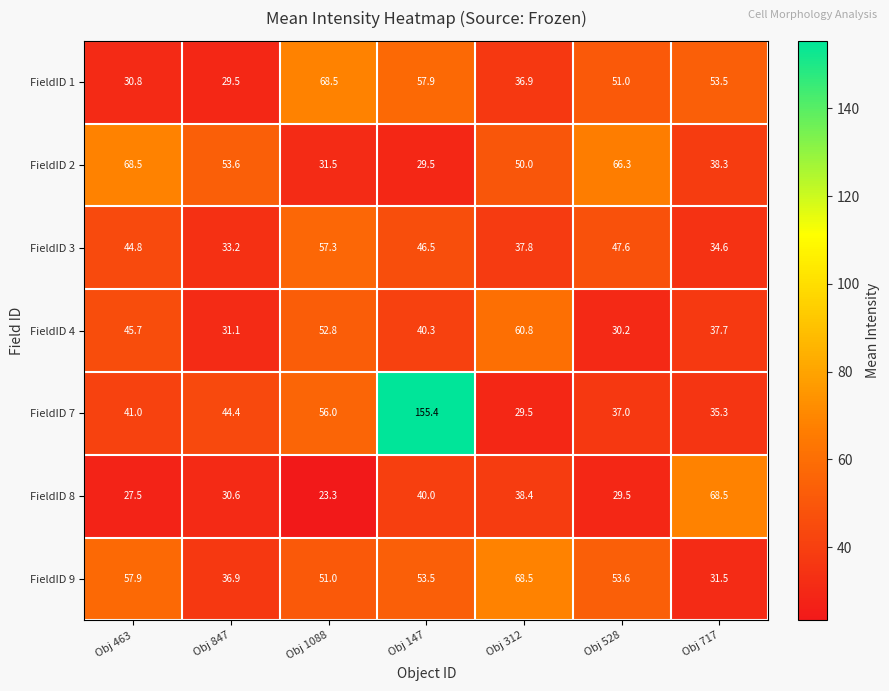

What is the smallest value displayed?

23.3